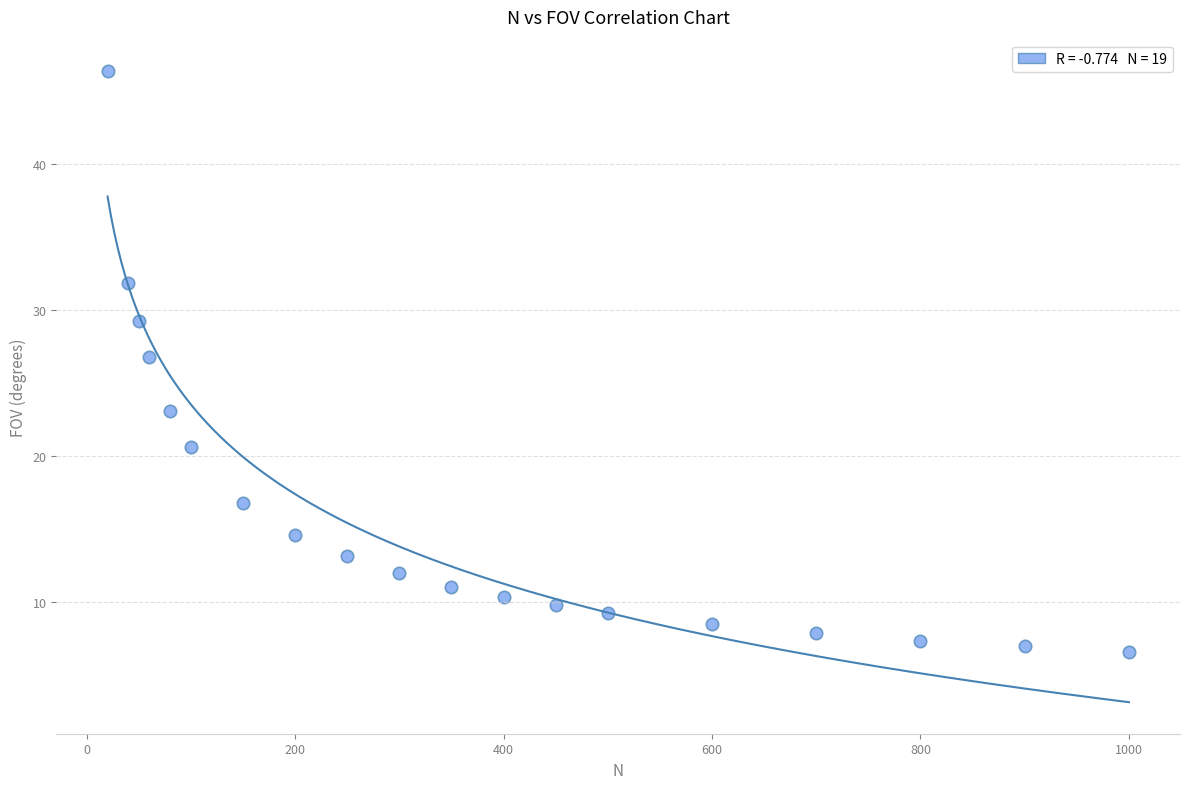

What Y value in the scatter plot is closest to 26?

26.8